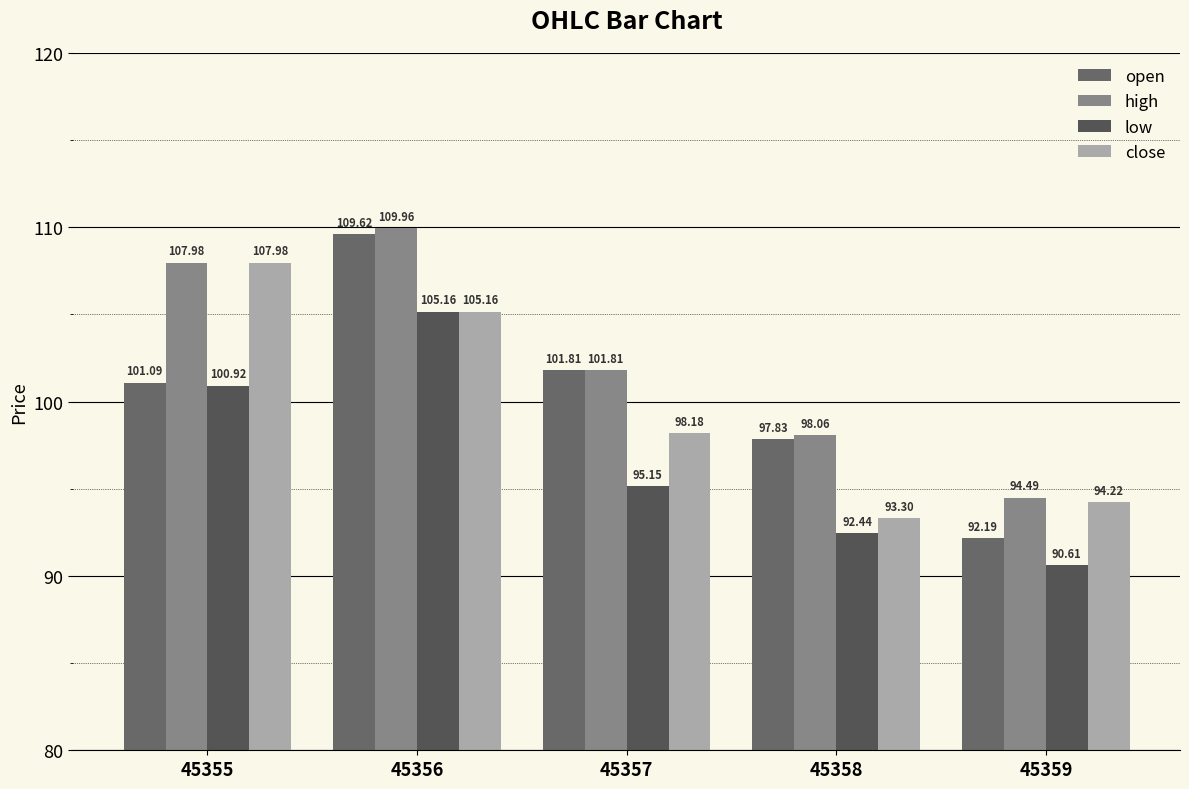

How many bars are there in each group?

4